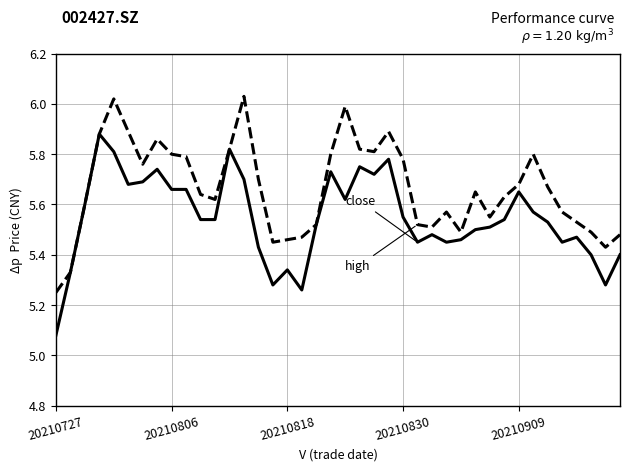

Does the chart have visible grid lines?

Yes